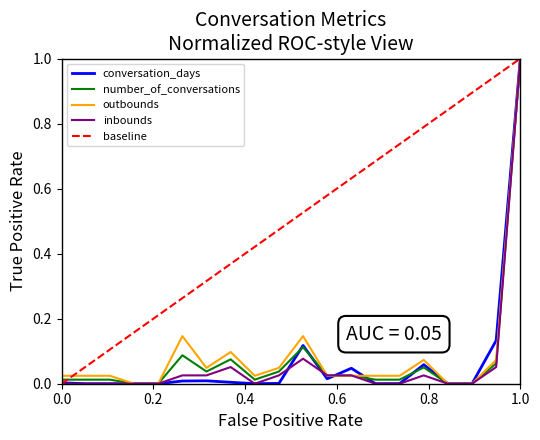

Does the chart display data point markers on the line(s)?

No